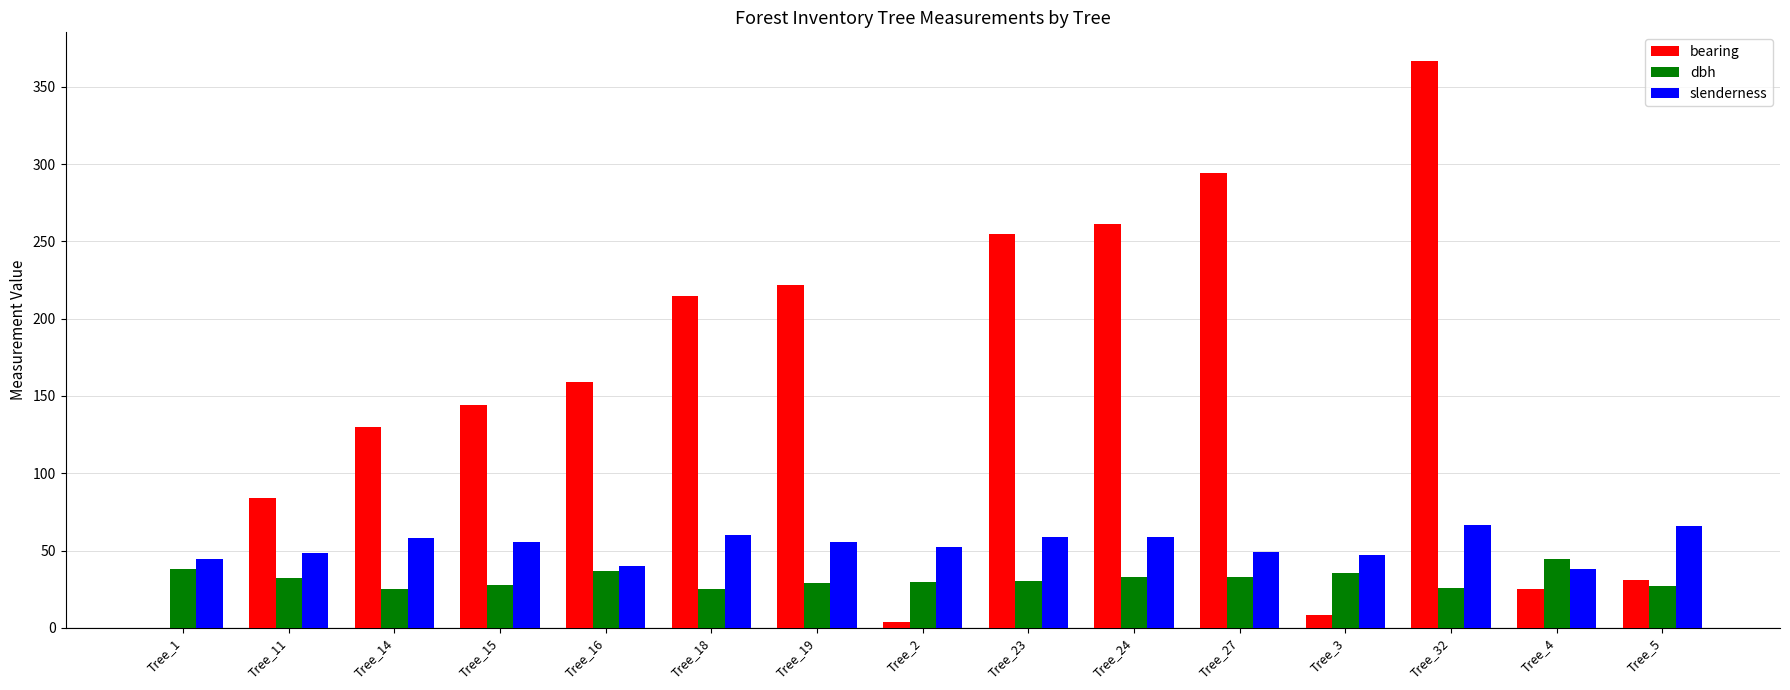

Which series changed the most between Tree_23 and Tree_4?

bearing